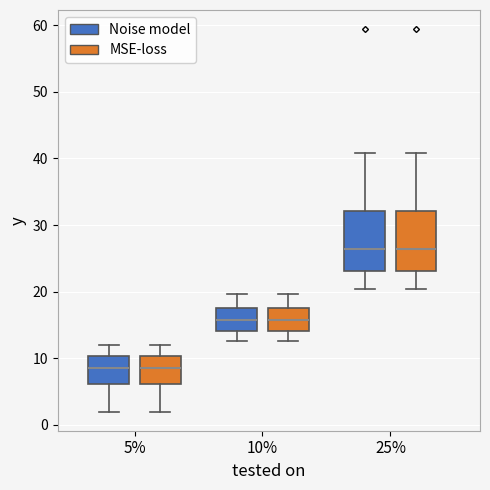

Reading left to right, transcribe this box plot: for each box, give where its median line is, the range the box spans, and where its two whiskers end, as read against the y-axis. The values are not printed on the chart, so give them approximately, as read against the axis.

5% (Noise model): median 9, box 6 to 10, whiskers 2 to 12
5% (MSE-loss): median 9, box 6 to 10, whiskers 2 to 12
10% (Noise model): median 16, box 14 to 18, whiskers 13 to 20
10% (MSE-loss): median 16, box 14 to 18, whiskers 13 to 20
25% (Noise model): median 26, box 23 to 32, whiskers 20 to 41
25% (MSE-loss): median 26, box 23 to 32, whiskers 20 to 41